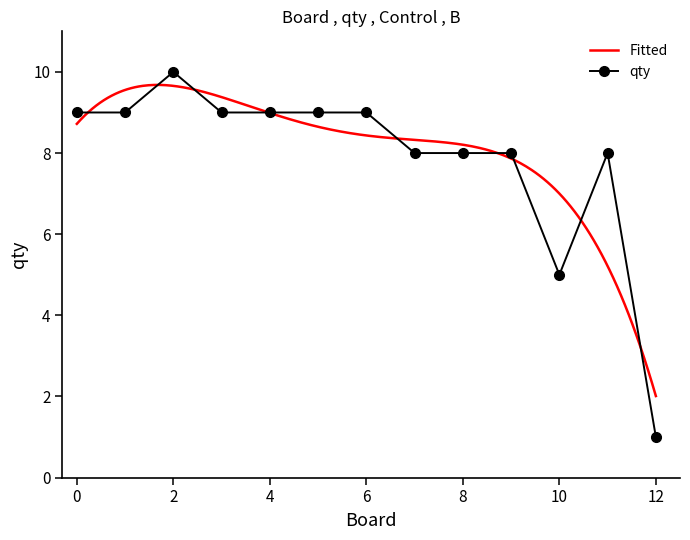

Reading left to right, extract all data points from this chart.

0=9	1=9	2=10	3=9	4=9	5=9	6=9	7=8	8=8	9=8	10=5	11=8	12=1